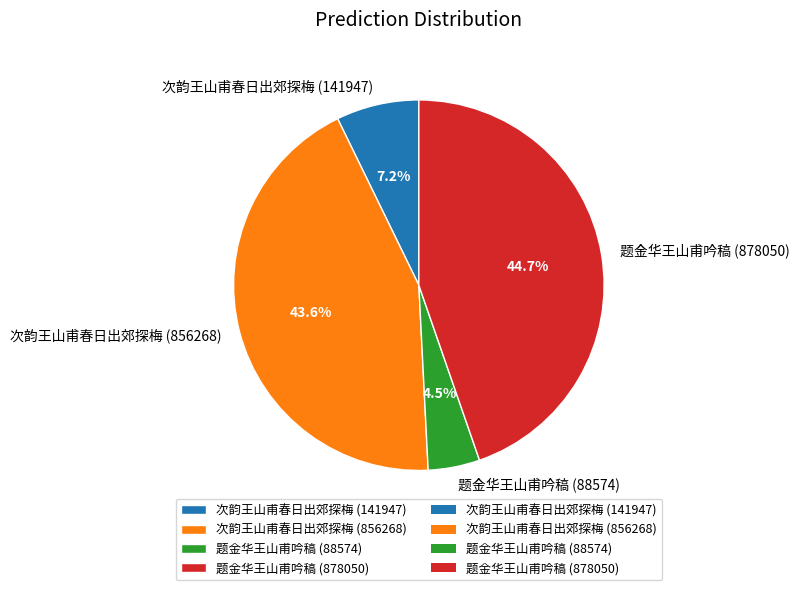

What portion of the pie excludes 题金华王山甫吟稿 (878050)?

55.3%